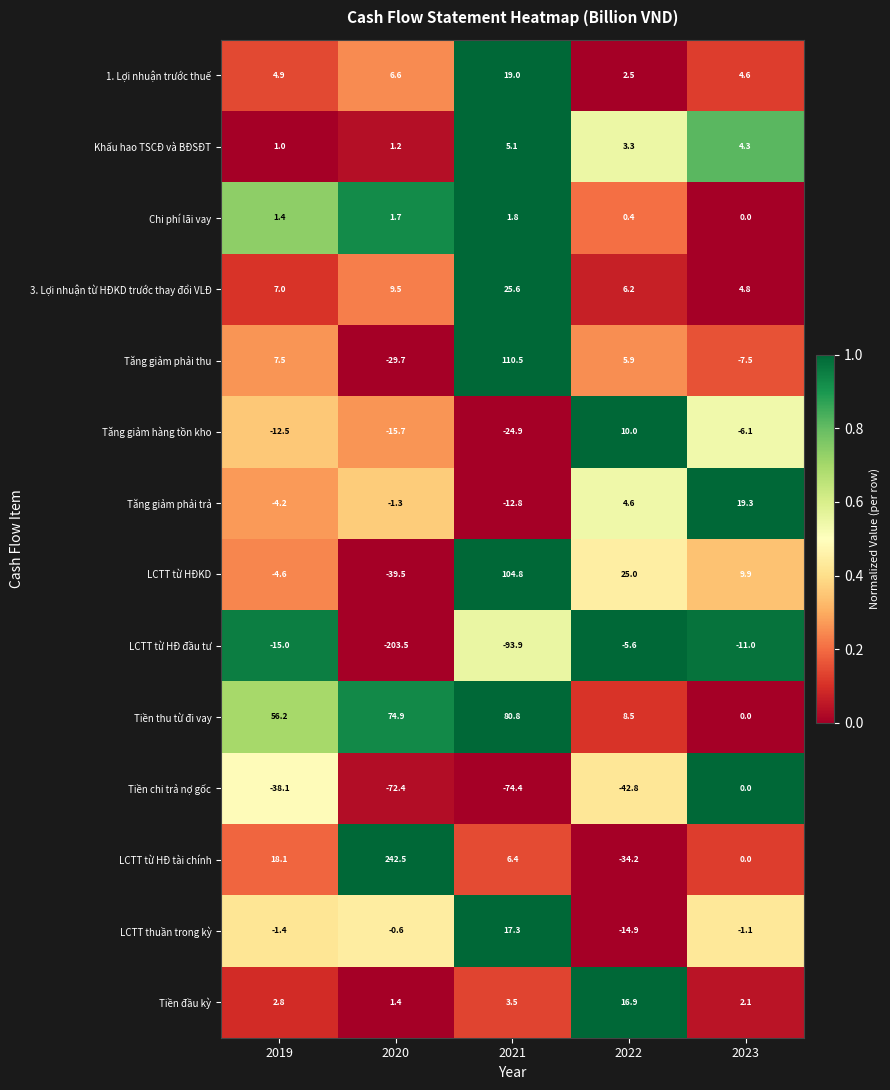

Which series has the largest total across all categories?

LCTT từ HĐ tài chính